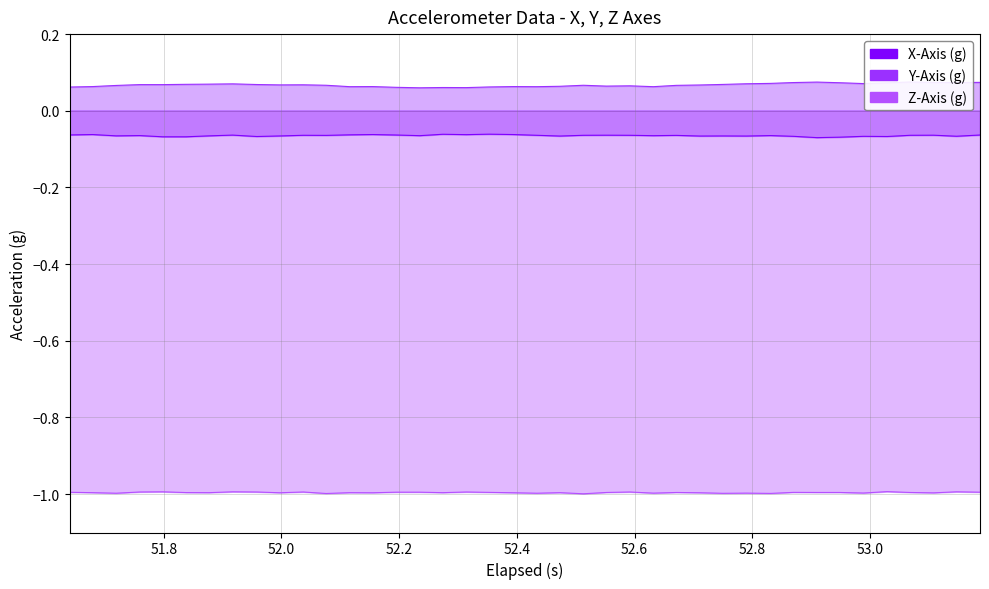

At how many categories does at least one series exceed 0?

40